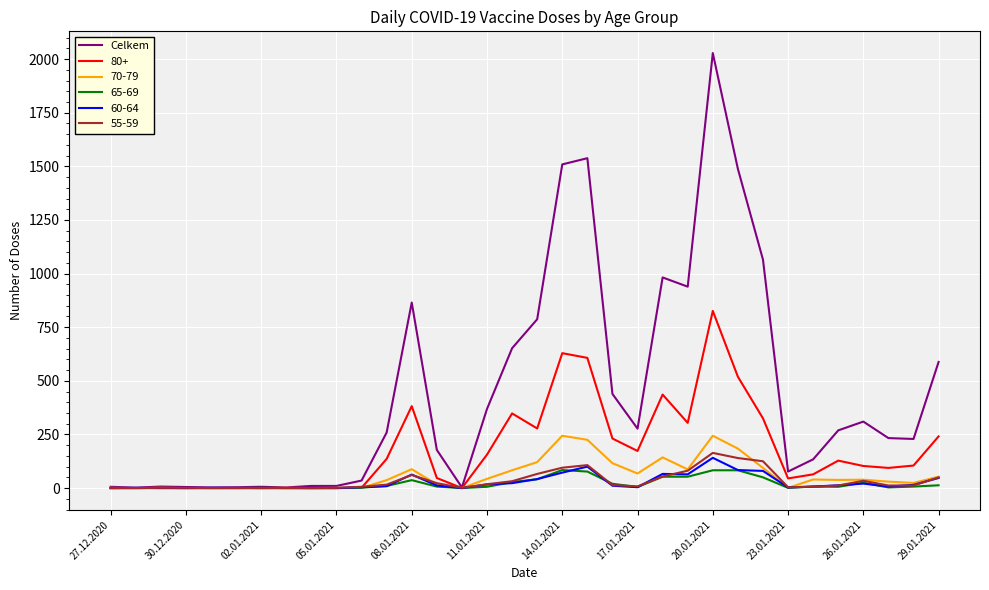

Which series has the widest spread of values?

Celkem